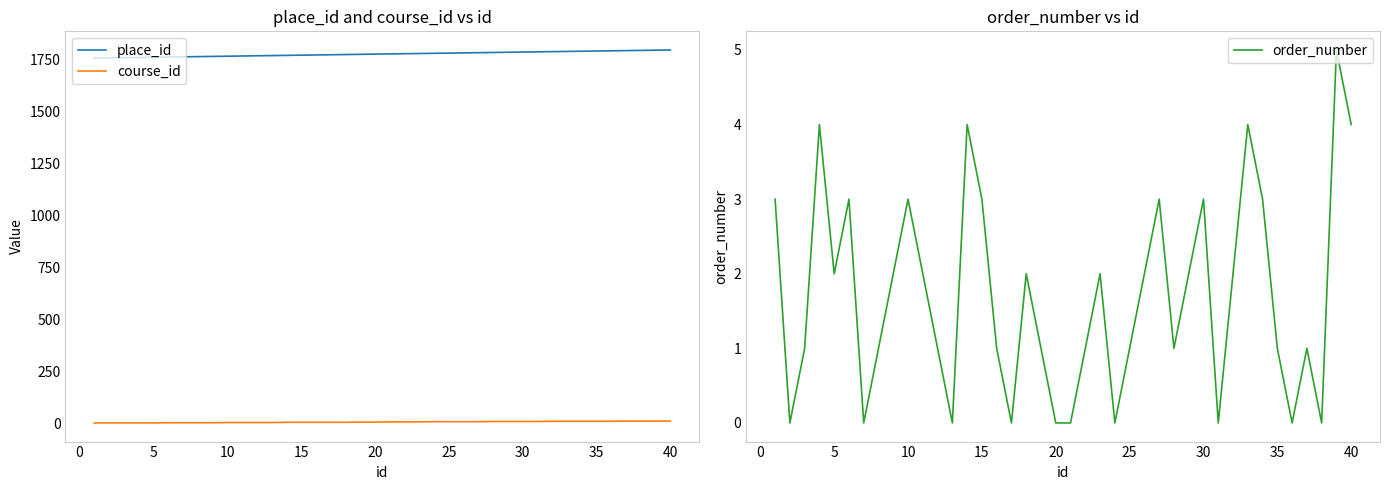

Which series has the largest total across all categories?

place_id